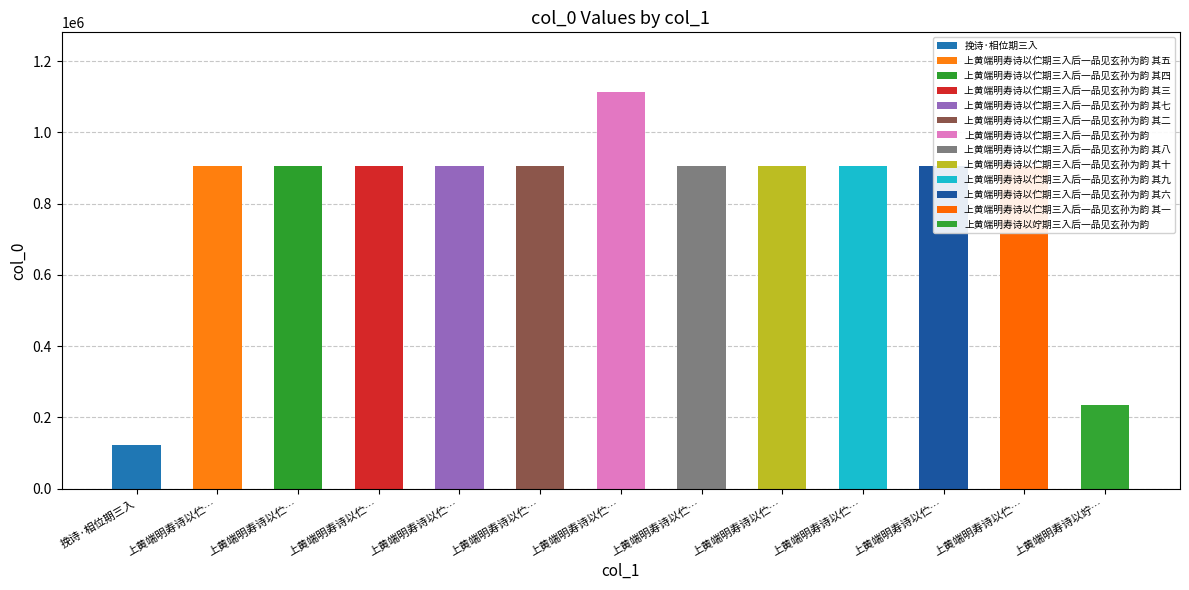

What is the label of the 8th bar from the left?

上黄端明寿诗以伫期三入后一品见玄孙为韵 其八